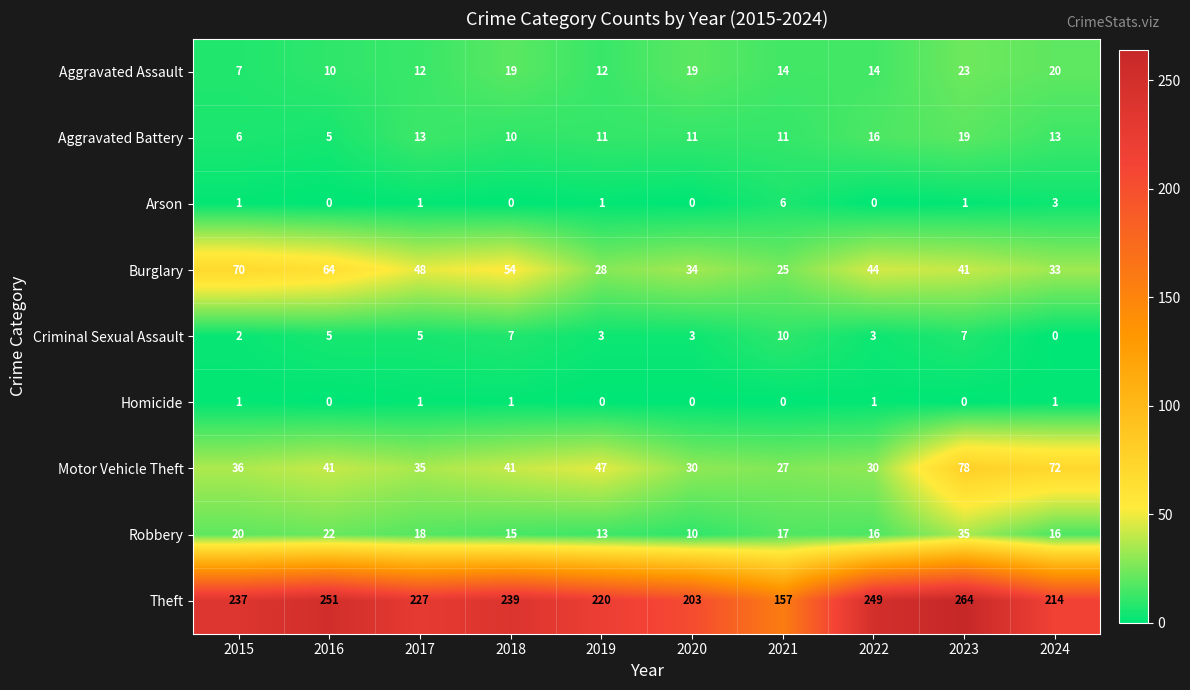

Which category has the highest value in the Theft series?

2023